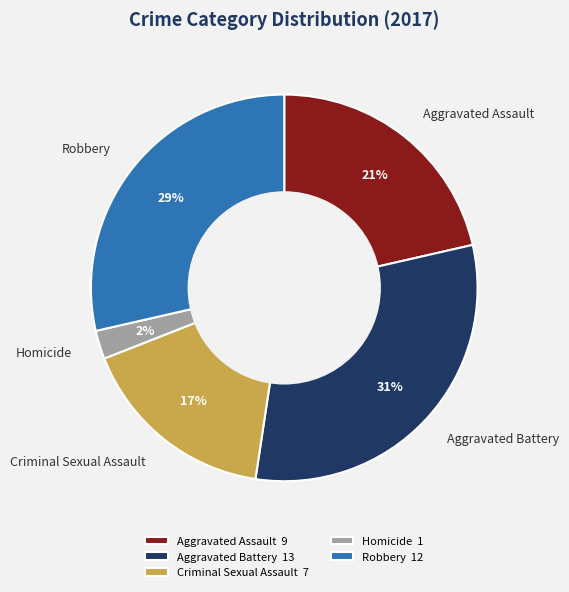

Is the sum of Homicide and Criminal Sexual Assault greater than half?

No